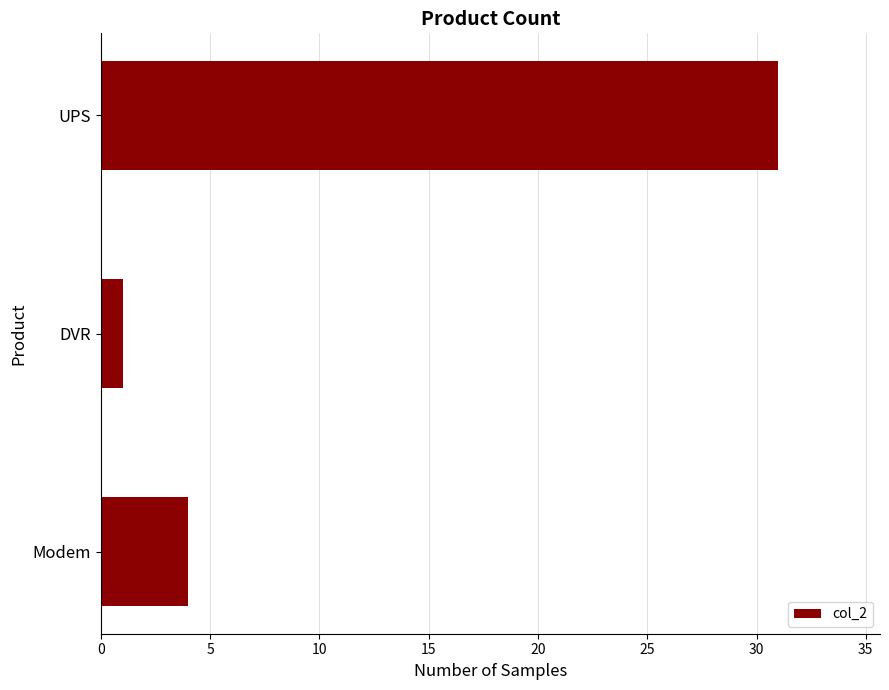

Are the bars grouped side by side (vs. stacked)?

No